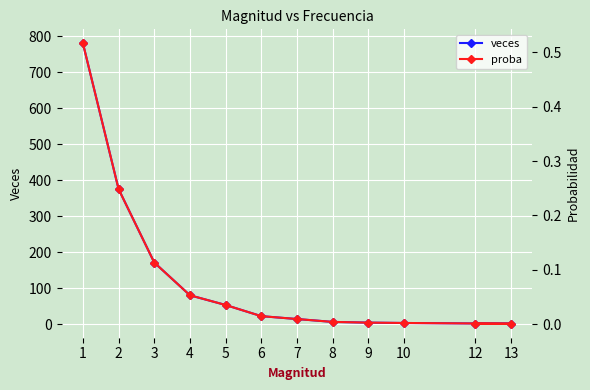

At how many categories does at least one series exceed 439?

1